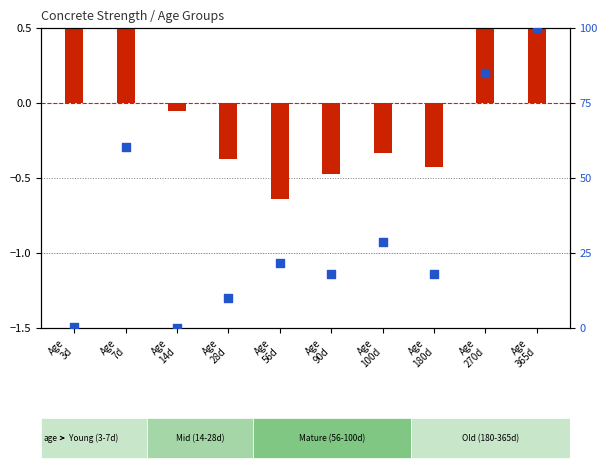

At which category is the sum across all series the highest?

Age
365d